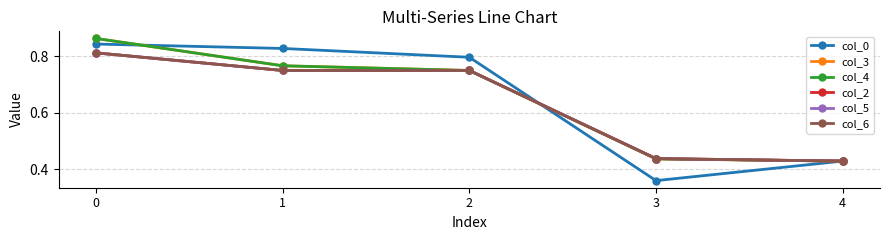

True or false: col_6 has a value of 1.3 at 2.

False